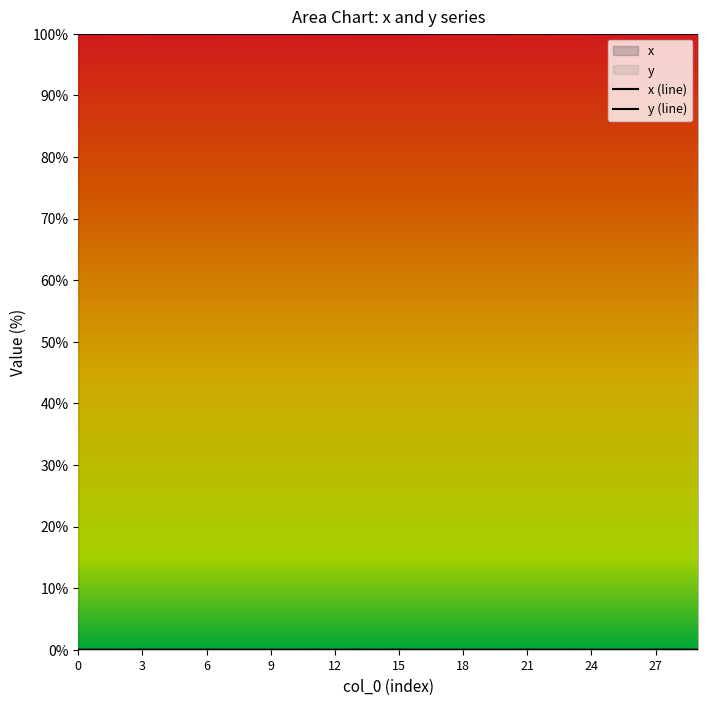

Does the chart display data point markers on the line(s)?

No